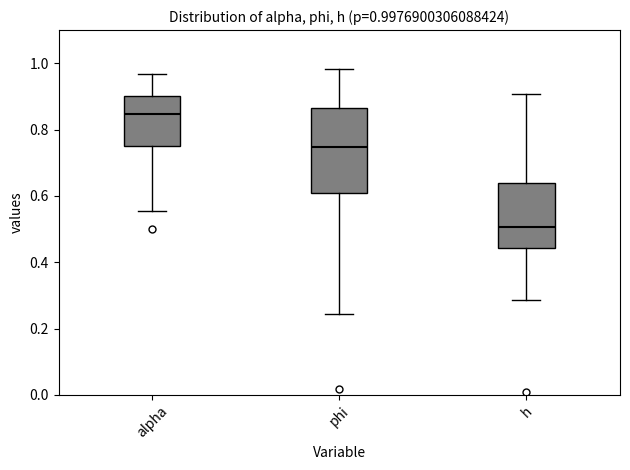

Which box has the highest median line?

alpha